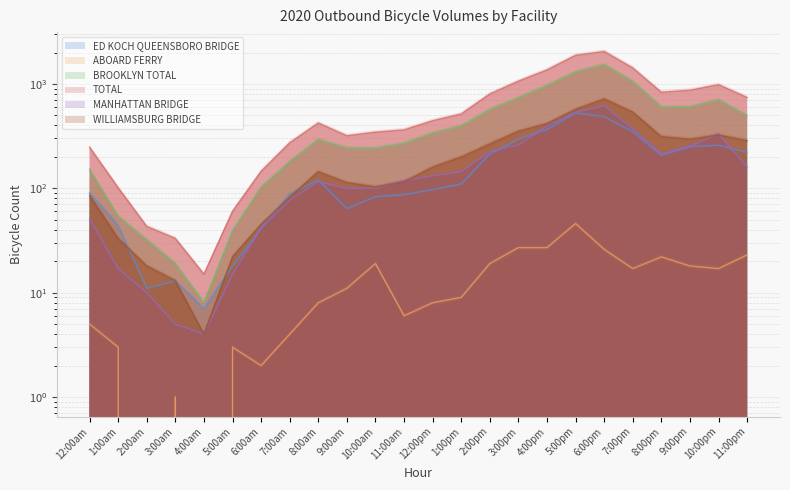

What is the total value across all series at 2:00am?

114.5